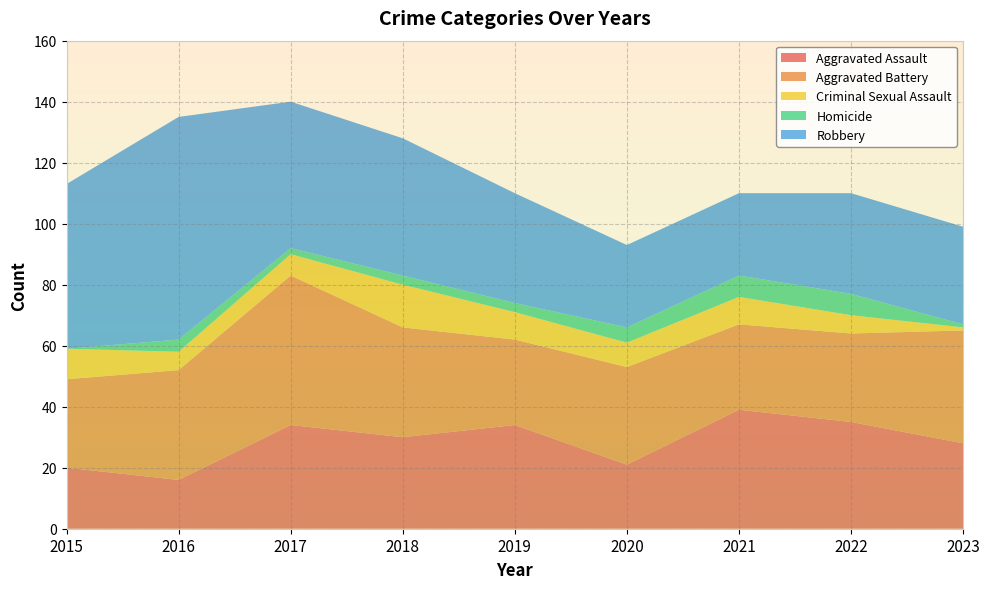

Reading left to right, extract all data points from this chart.

Aggravated Assault: 2015=20	2016=16	2017=34	2018=30	2019=34	2020=21	2021=39	2022=35	2023=28
Aggravated Battery: 2015=29	2016=36	2017=49	2018=36	2019=28	2020=32	2021=28	2022=29	2023=37
Criminal Sexual Assault: 2015=10	2016=6	2017=7	2018=14	2019=9	2020=8	2021=9	2022=6	2023=1
Homicide: 2015=0	2016=4	2017=2	2018=3	2019=3	2020=5	2021=7	2022=7	2023=1
Robbery: 2015=54	2016=73	2017=48	2018=45	2019=36	2020=27	2021=27	2022=33	2023=32